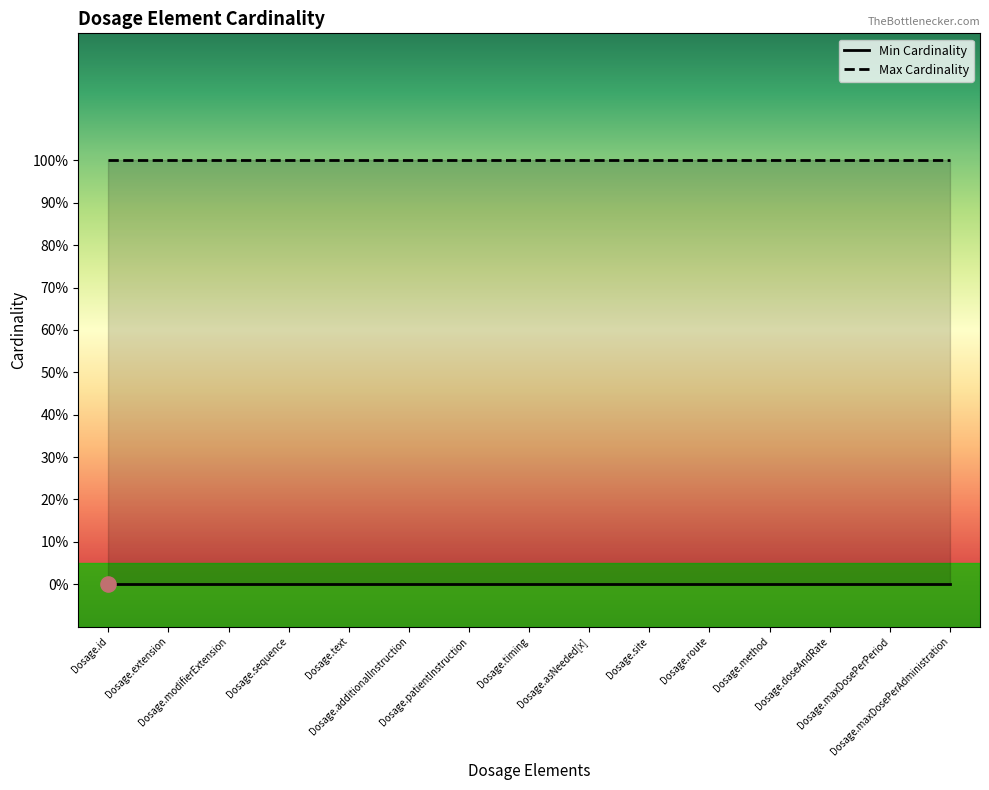

Which series has the largest Y range (max minus min)?

Min Cardinality